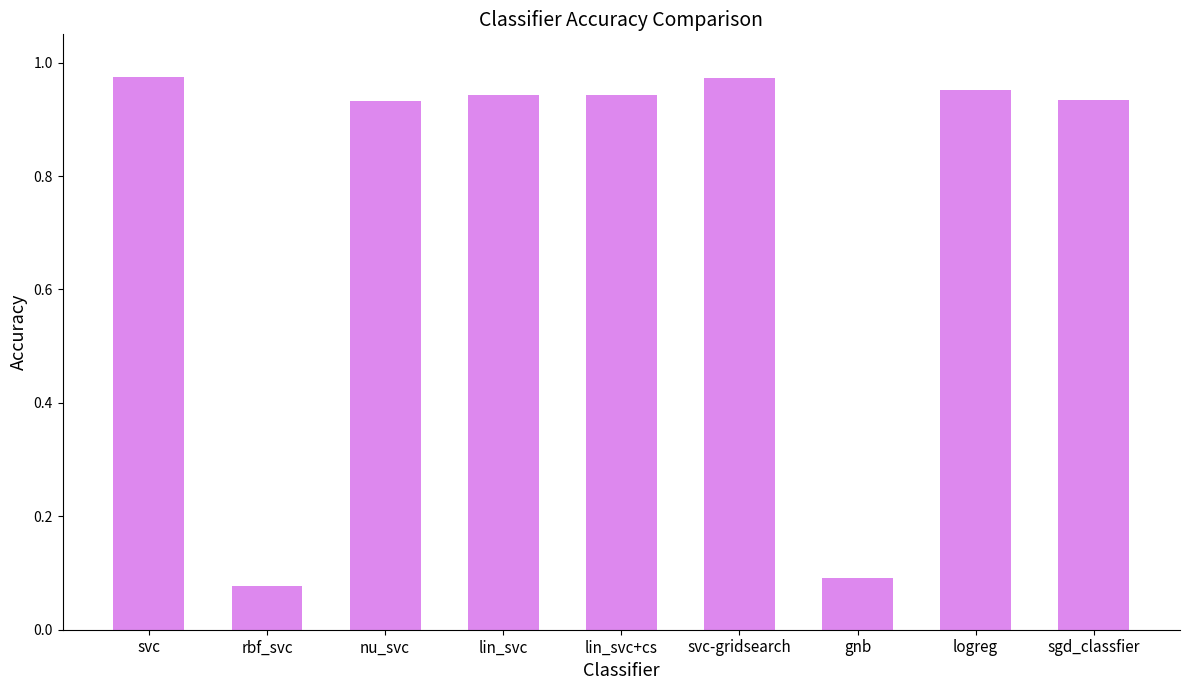

Is it true that the value at logreg is 1.4?

False